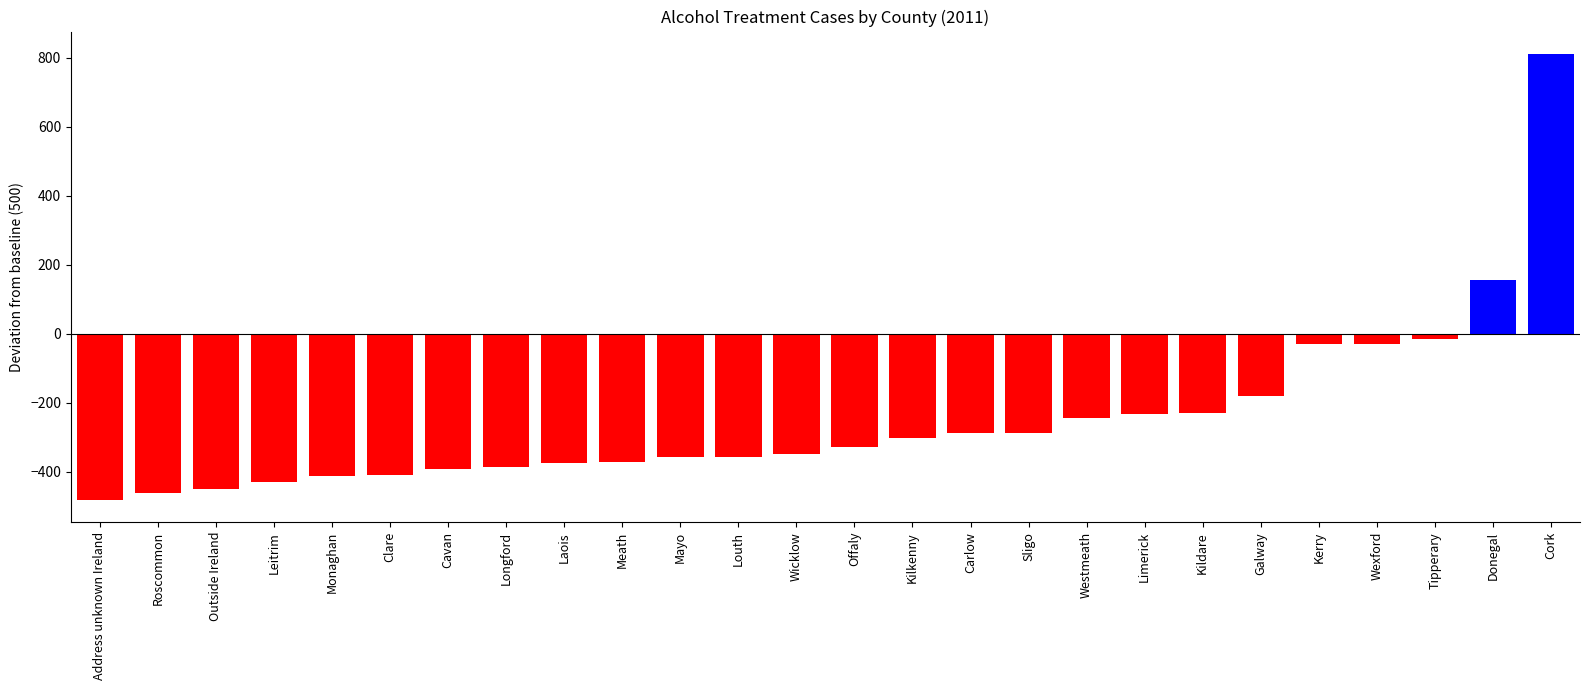

What is the change in value from Monaghan to Kildare?

+183